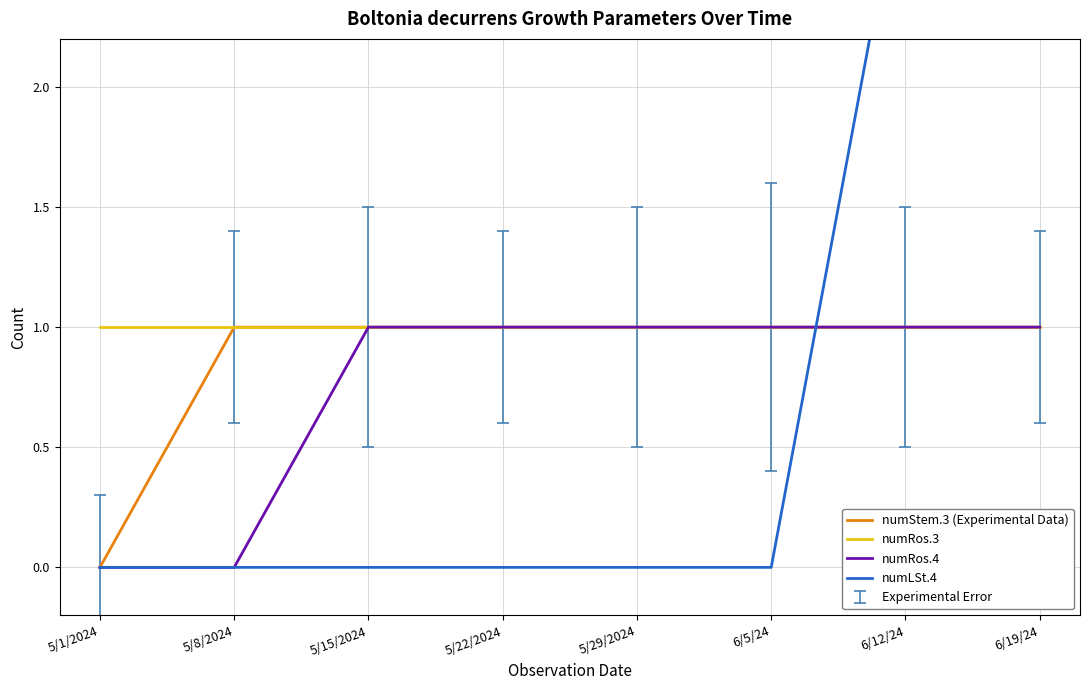

How many lines are shown in the chart?

4